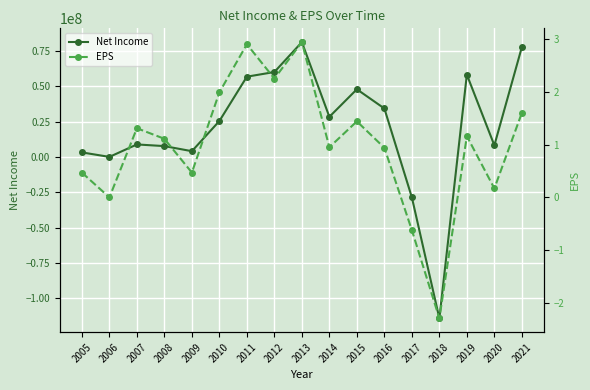

Rank the categories by Net Income value from highest to lowest.

2013, 2021, 2012, 2019, 2011, 2015, 2016, 2014, 2010, 2007, 2020, 2008, 2009, 2005, 2006, 2017, 2018